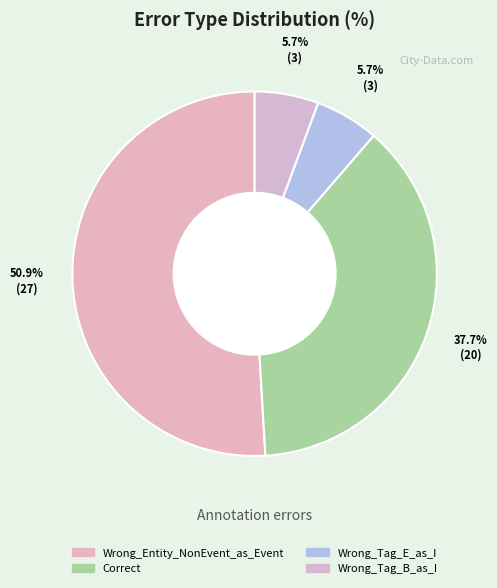

Which category has the smallest portion of the pie?

Wrong_Tag_E_as_I